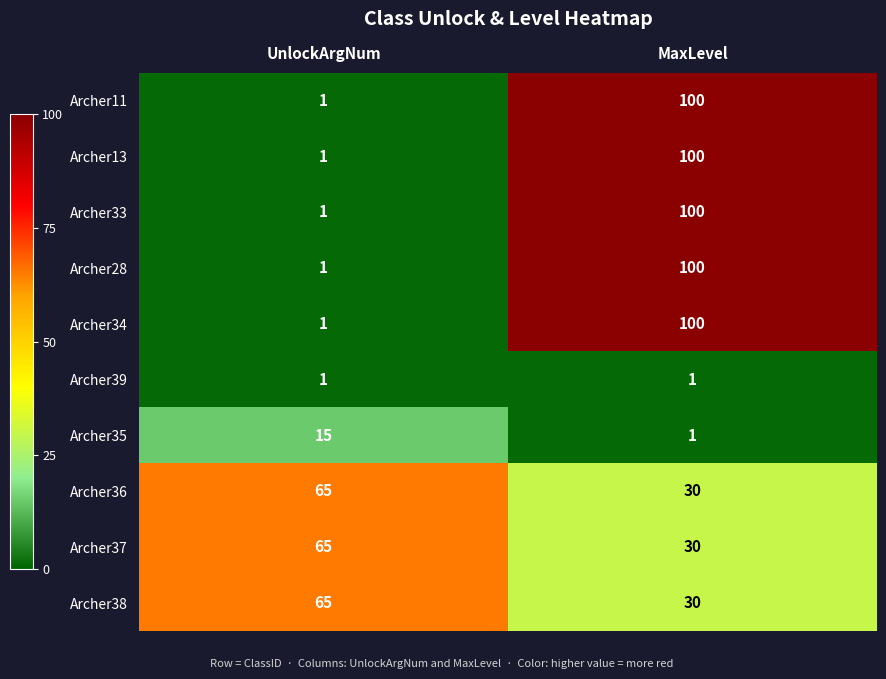

At which category is the sum across all series the highest?

MaxLevel